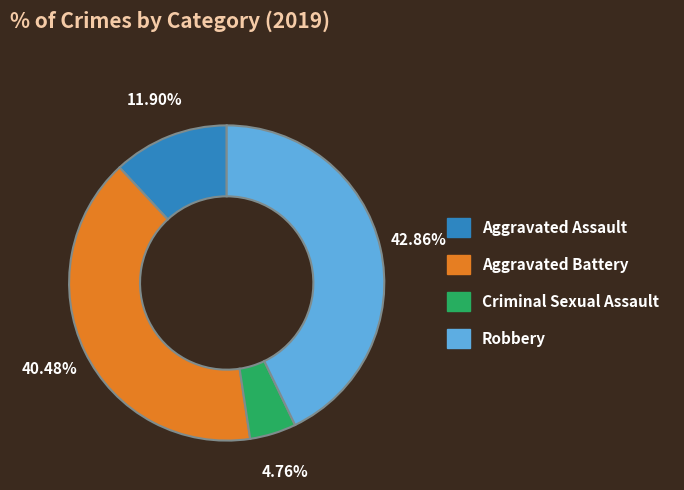

To the nearest percent, what is the average slice percentage?

25%